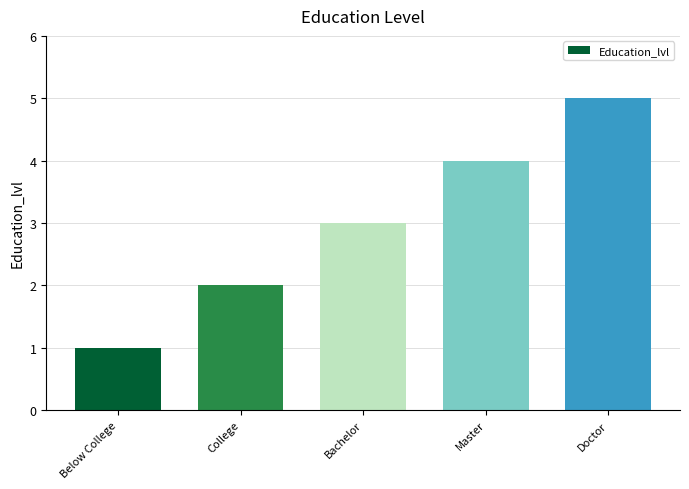

List the labels in order of value, smallest first.

Below College, College, Bachelor, Master, Doctor